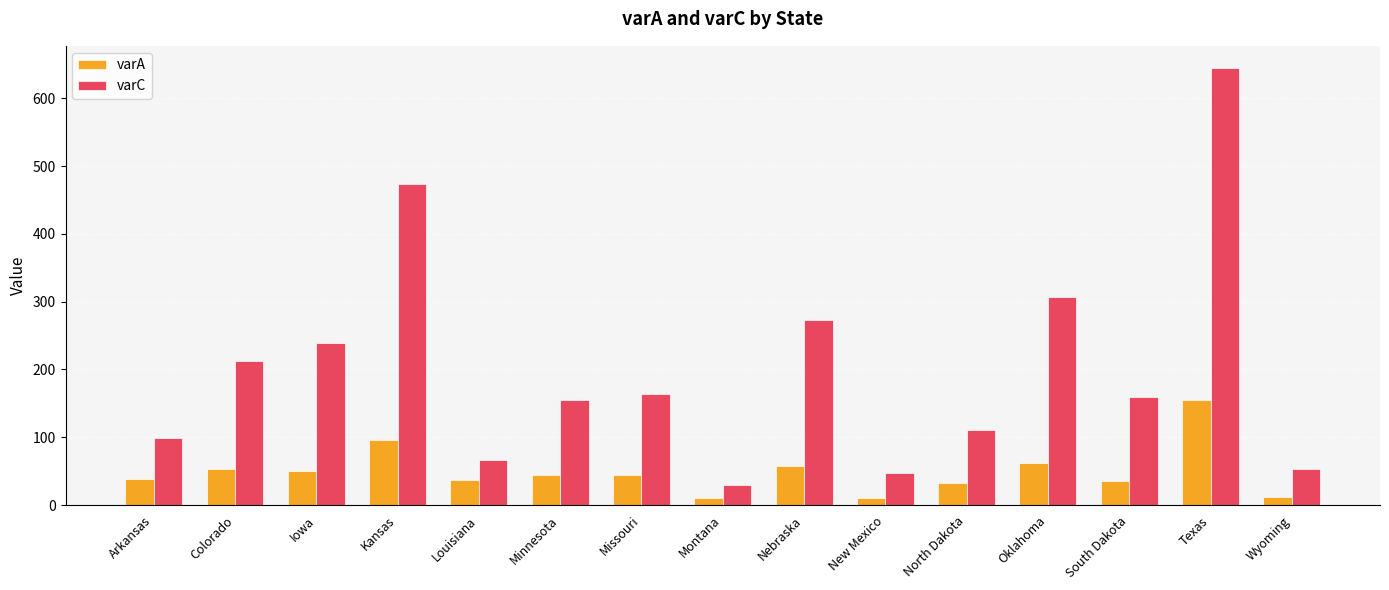

At which label is varA closest to 82?

Kansas